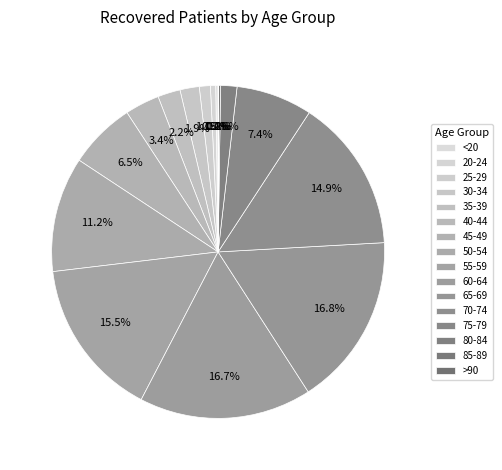

Does 35-39 represent more than half of the total?

No